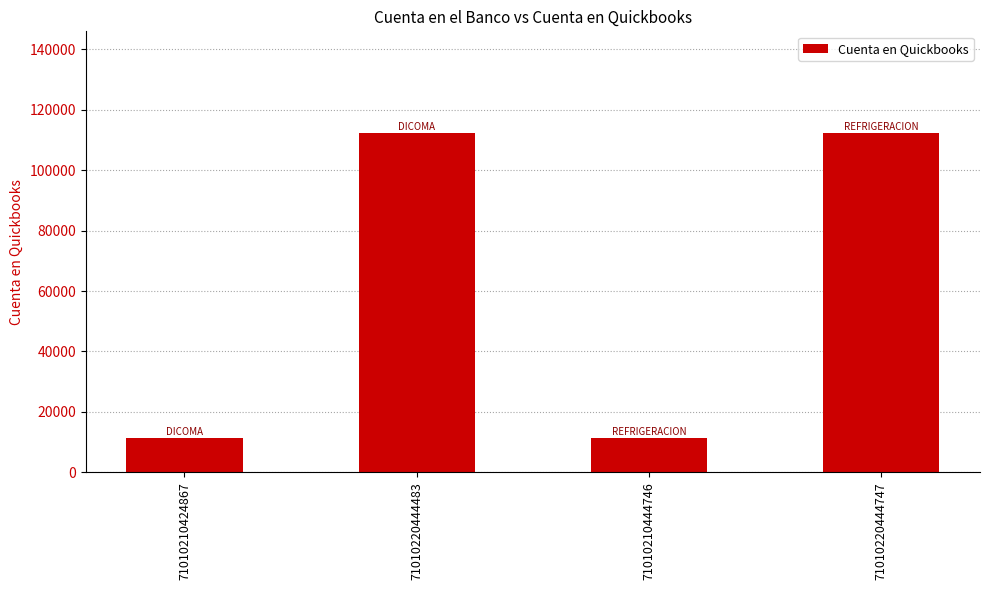

Are the bars horizontal?

No